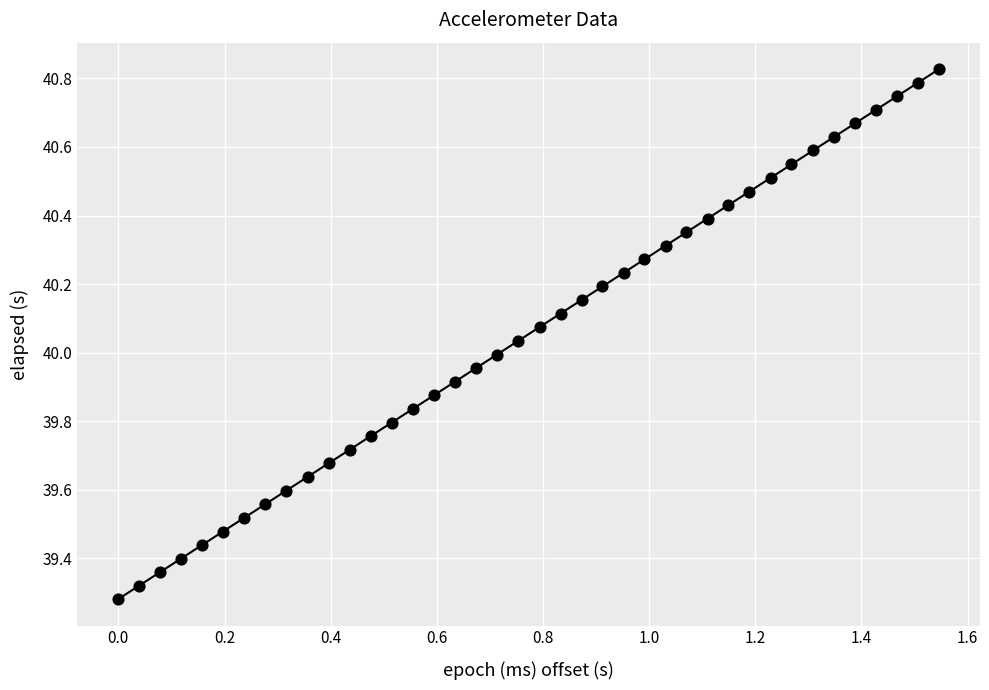

What is the range of X values (max minus min)?

1.5